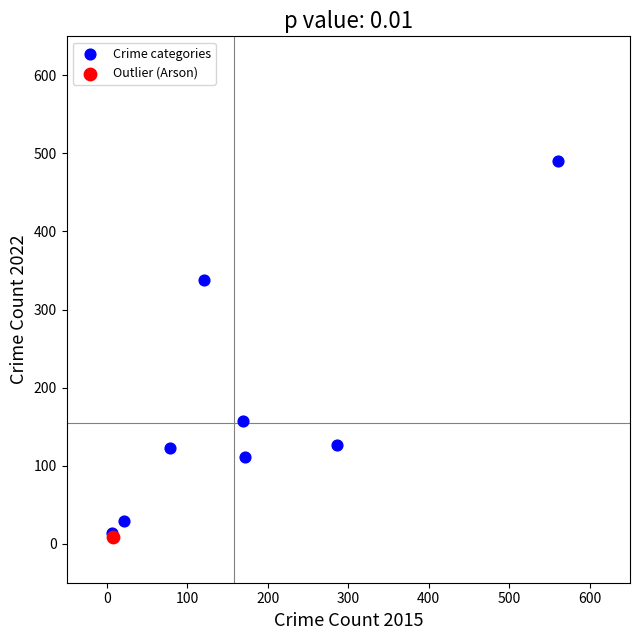

What are all the series names shown in the legend?

Crime categories, Outlier (Arson)